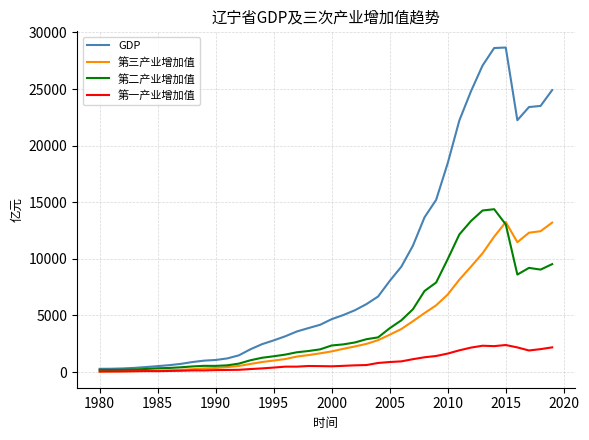

Which series has the largest total across all categories?

GDP